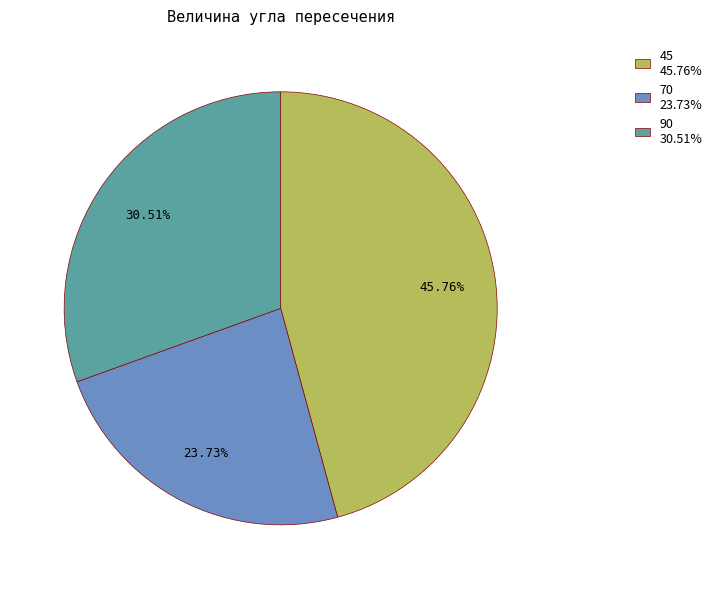

Does 90 30.51% represent more than half of the total?

No